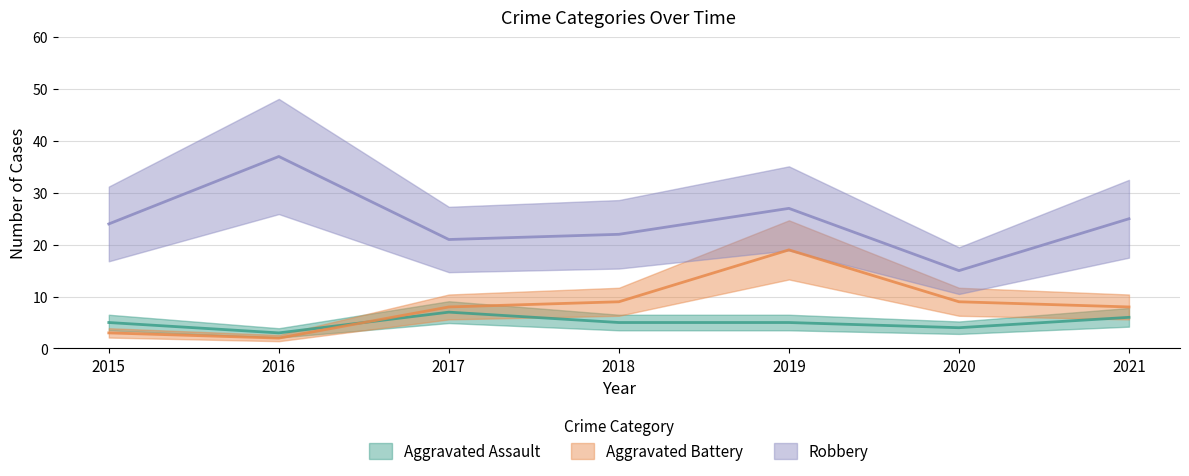

What is the value of the Robbery point at the 2nd from the left?

37